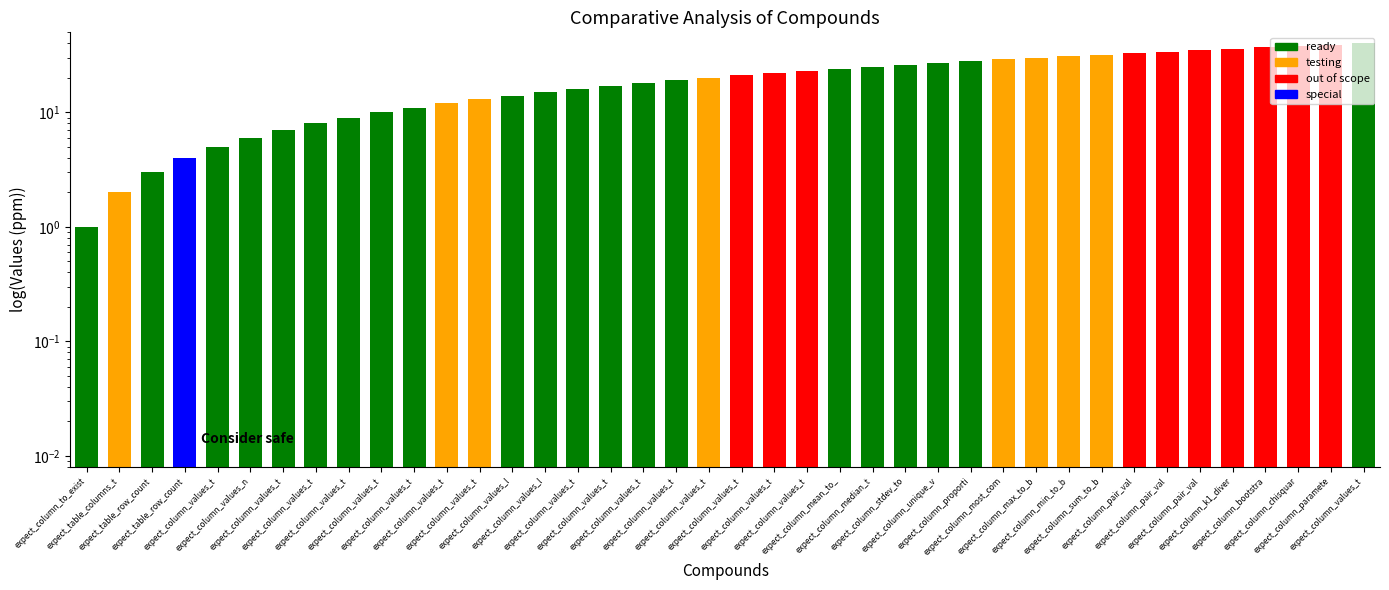

What is the label of the 20th bar from the left?

expect_column_values_t